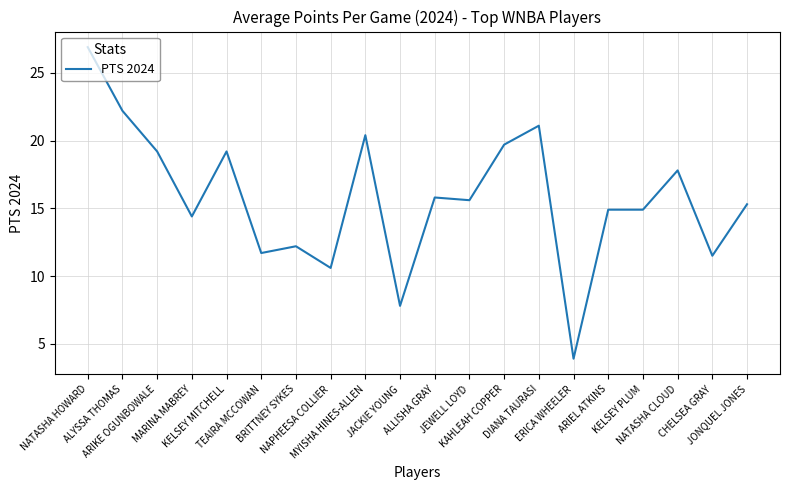

Is this an area chart (filled region under the line)?

No